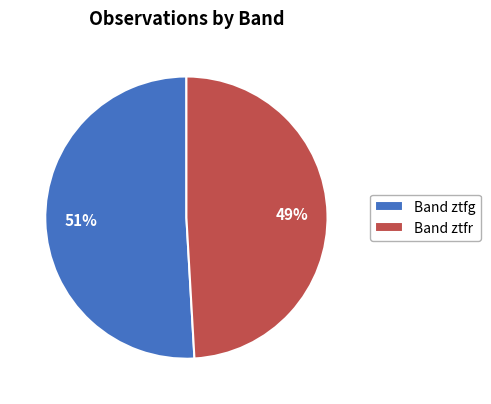

How many segments does this pie chart have?

2